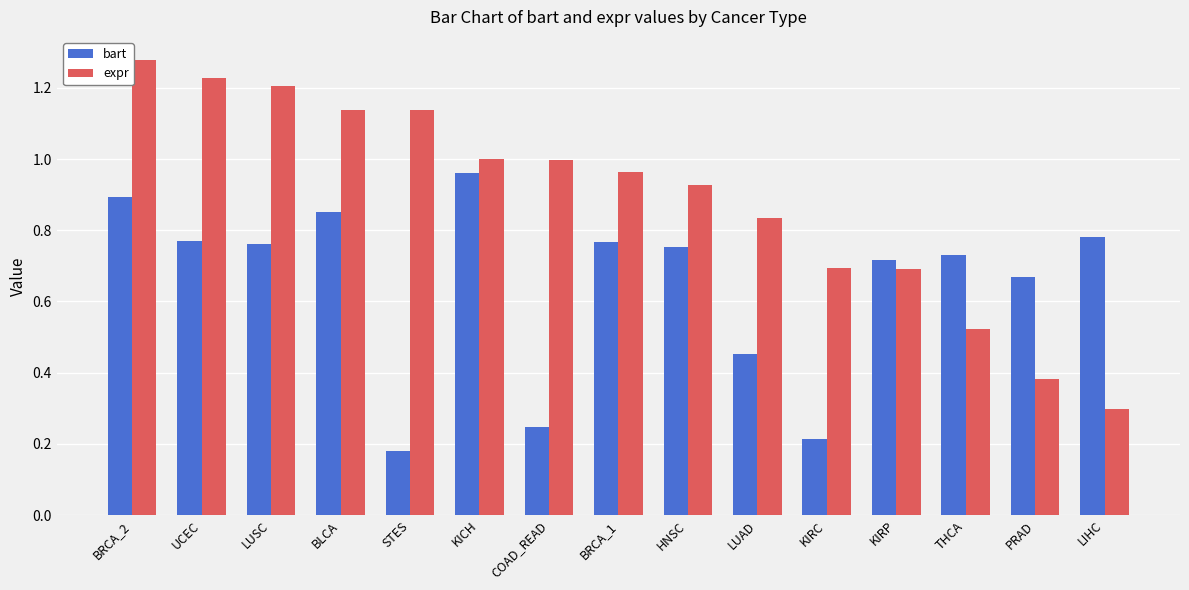

Which series has the largest range (max minus min)?

expr